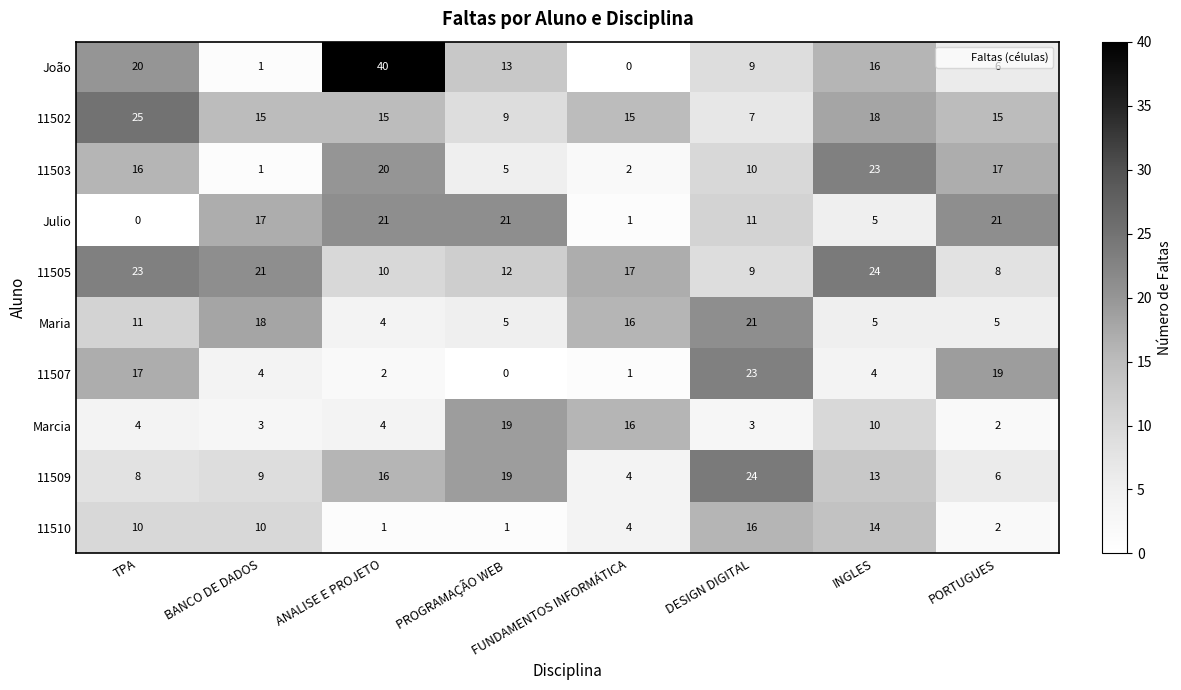

Count the number of data series in this chart.

10